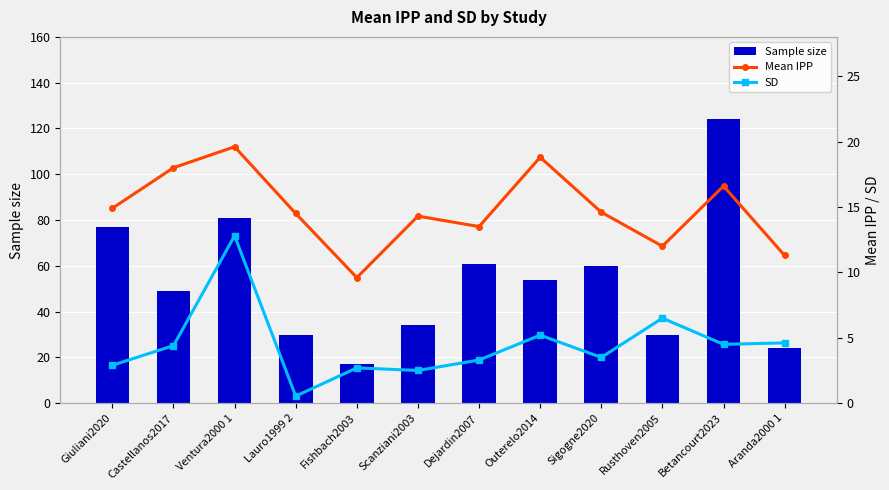

Rank the series by their maximum value, from lowest to highest.

SD, Mean IPP, Sample size